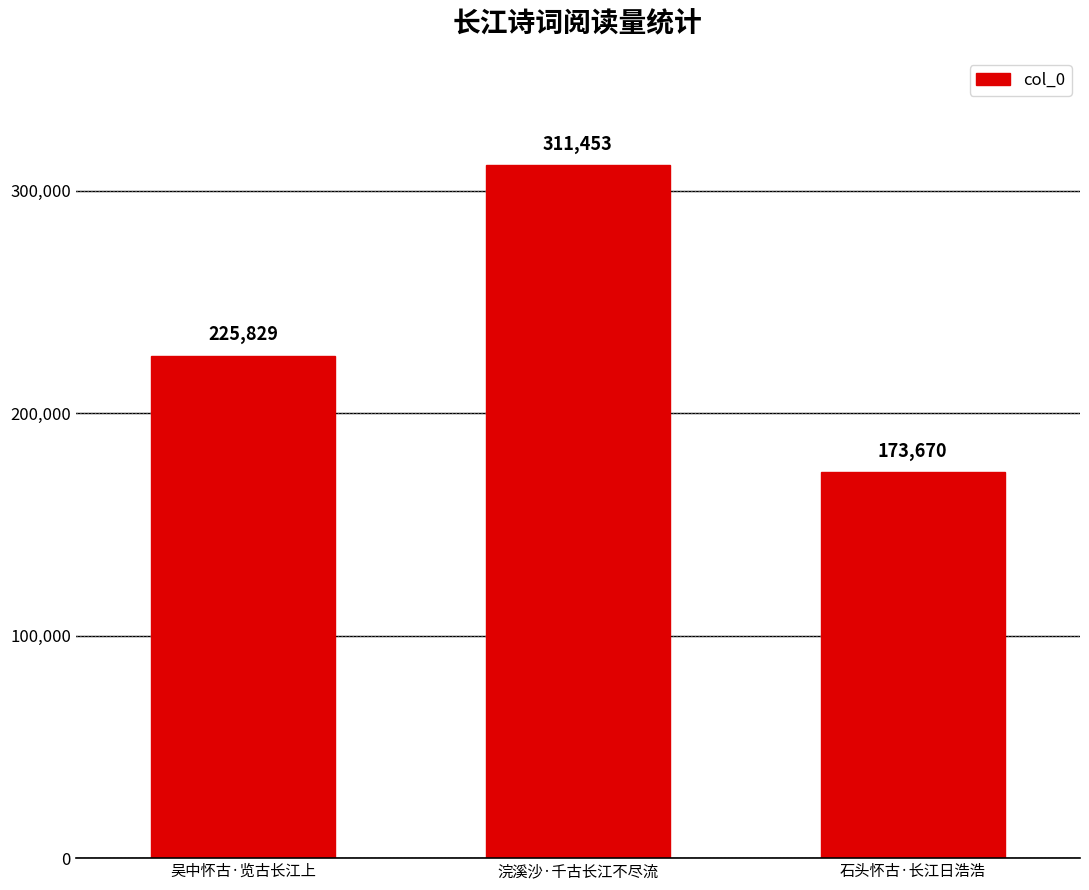

List the labels in order of value, largest first.

浣溪沙·千古长江不尽流, 吴中怀古·览古长江上, 石头怀古·长江日浩浩